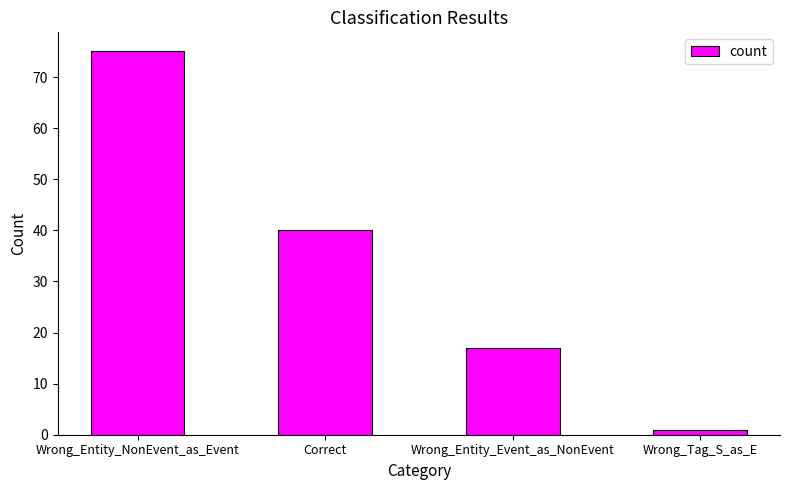

What is the average value?

33